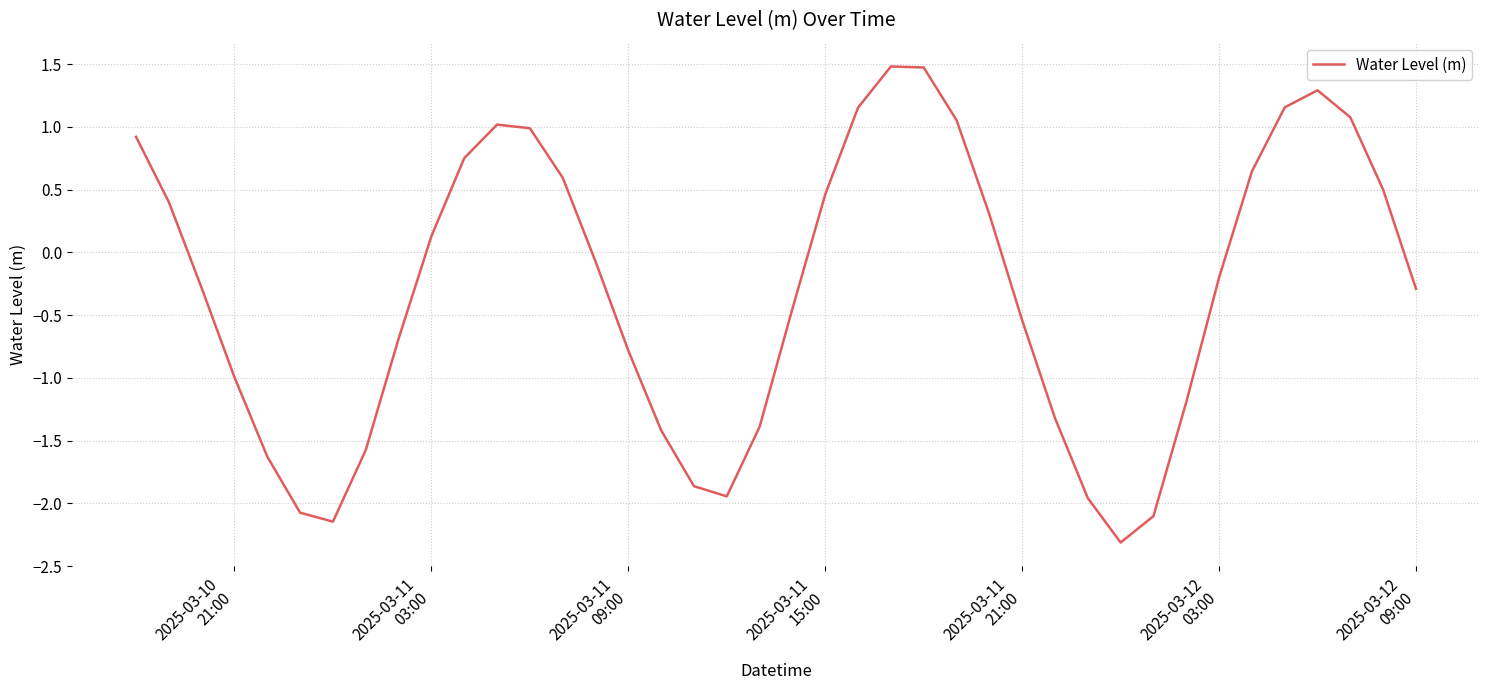

What is the greatest value displayed?

1.5